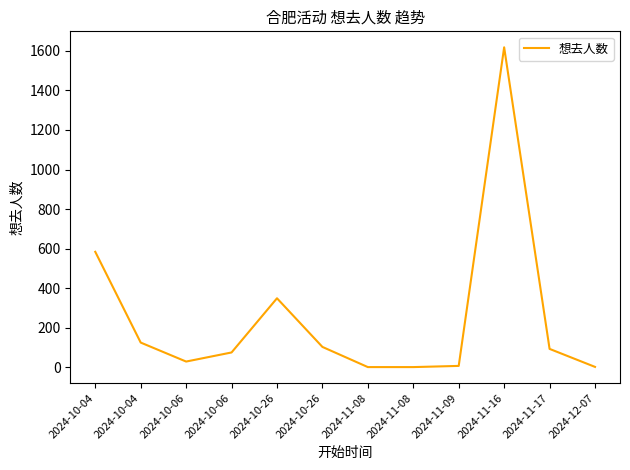

Is this an area chart (filled region under the line)?

No